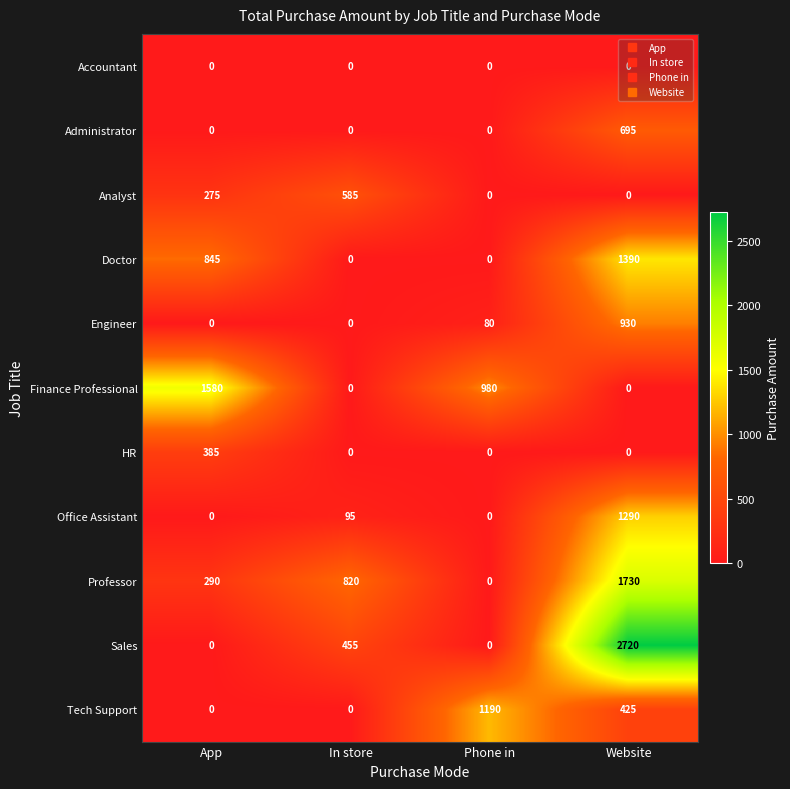

Between App and Website, which series saw the biggest shift?

Sales